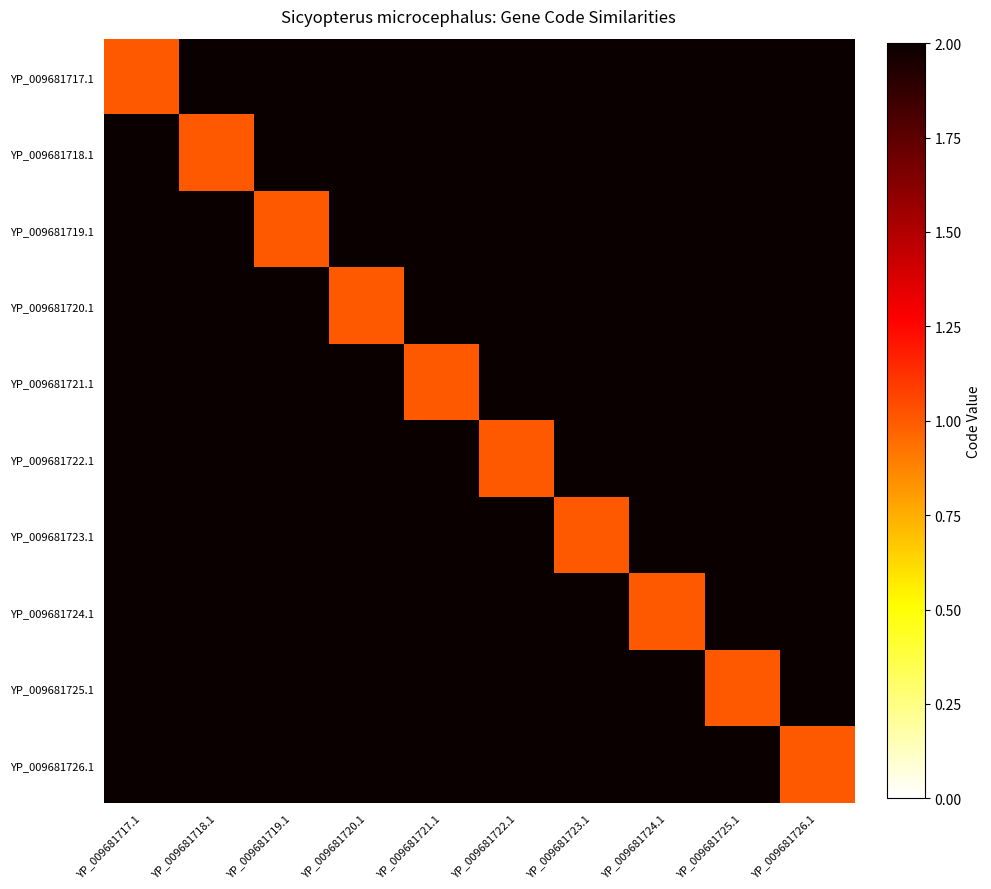

Reading right to left, list all the values displayed in this chart.

YP_009681717.1: YP_009681726.1=2	YP_009681725.1=2	YP_009681724.1=2	YP_009681723.1=2	YP_009681722.1=2	YP_009681721.1=2	YP_009681720.1=2	YP_009681719.1=2	YP_009681718.1=2	YP_009681717.1=1
YP_009681718.1: YP_009681726.1=2	YP_009681725.1=2	YP_009681724.1=2	YP_009681723.1=2	YP_009681722.1=2	YP_009681721.1=2	YP_009681720.1=2	YP_009681719.1=2	YP_009681718.1=1	YP_009681717.1=2
YP_009681719.1: YP_009681726.1=2	YP_009681725.1=2	YP_009681724.1=2	YP_009681723.1=2	YP_009681722.1=2	YP_009681721.1=2	YP_009681720.1=2	YP_009681719.1=1	YP_009681718.1=2	YP_009681717.1=2
YP_009681720.1: YP_009681726.1=2	YP_009681725.1=2	YP_009681724.1=2	YP_009681723.1=2	YP_009681722.1=2	YP_009681721.1=2	YP_009681720.1=1	YP_009681719.1=2	YP_009681718.1=2	YP_009681717.1=2
YP_009681721.1: YP_009681726.1=2	YP_009681725.1=2	YP_009681724.1=2	YP_009681723.1=2	YP_009681722.1=2	YP_009681721.1=1	YP_009681720.1=2	YP_009681719.1=2	YP_009681718.1=2	YP_009681717.1=2
YP_009681722.1: YP_009681726.1=2	YP_009681725.1=2	YP_009681724.1=2	YP_009681723.1=2	YP_009681722.1=1	YP_009681721.1=2	YP_009681720.1=2	YP_009681719.1=2	YP_009681718.1=2	YP_009681717.1=2
YP_009681723.1: YP_009681726.1=2	YP_009681725.1=2	YP_009681724.1=2	YP_009681723.1=1	YP_009681722.1=2	YP_009681721.1=2	YP_009681720.1=2	YP_009681719.1=2	YP_009681718.1=2	YP_009681717.1=2
YP_009681724.1: YP_009681726.1=2	YP_009681725.1=2	YP_009681724.1=1	YP_009681723.1=2	YP_009681722.1=2	YP_009681721.1=2	YP_009681720.1=2	YP_009681719.1=2	YP_009681718.1=2	YP_009681717.1=2
YP_009681725.1: YP_009681726.1=2	YP_009681725.1=1	YP_009681724.1=2	YP_009681723.1=2	YP_009681722.1=2	YP_009681721.1=2	YP_009681720.1=2	YP_009681719.1=2	YP_009681718.1=2	YP_009681717.1=2
YP_009681726.1: YP_009681726.1=1	YP_009681725.1=2	YP_009681724.1=2	YP_009681723.1=2	YP_009681722.1=2	YP_009681721.1=2	YP_009681720.1=2	YP_009681719.1=2	YP_009681718.1=2	YP_009681717.1=2